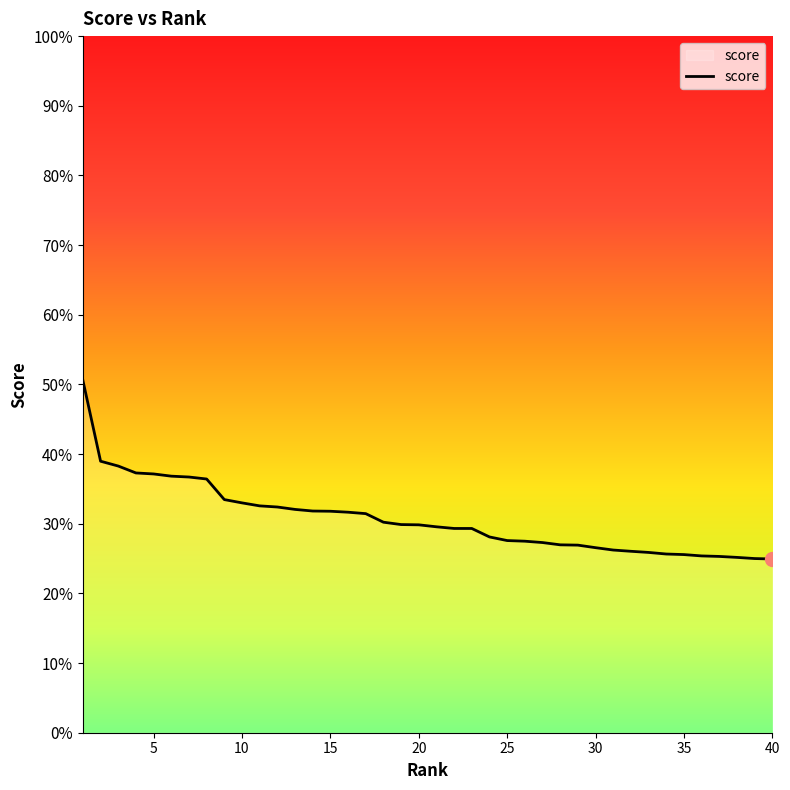

Reading left to right, transcribe all the data shown in this chart.

0.5	0.4	0.4	0.4	0.4	0.4	0.4	0.4	0.3	0.3	0.3	0.3	0.3	0.3	0.3	0.3	0.3	0.3	0.3	0.3	0.3	0.3	0.3	0.3	0.3	0.3	0.3	0.3	0.3	0.3	0.3	0.3	0.3	0.3	0.3	0.3	0.3	0.3	0.3	0.2